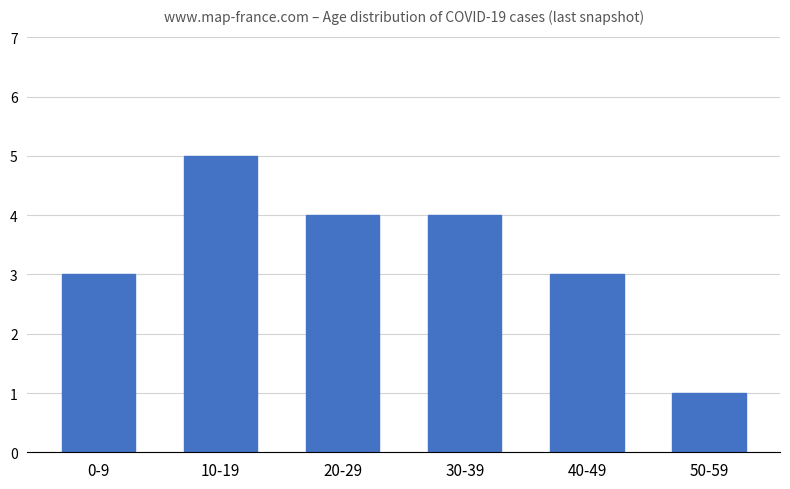

What is the change in value from 0-9 to 10-19?

+2